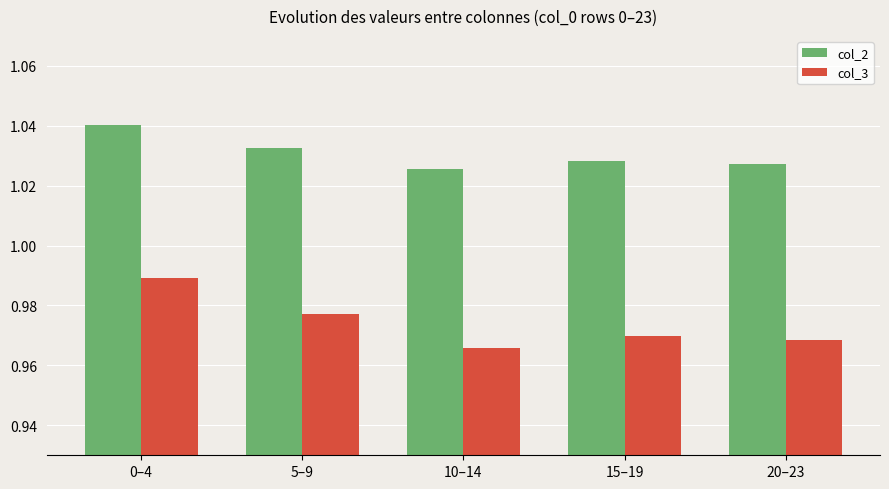

Which series has the largest range (max minus min)?

col_3